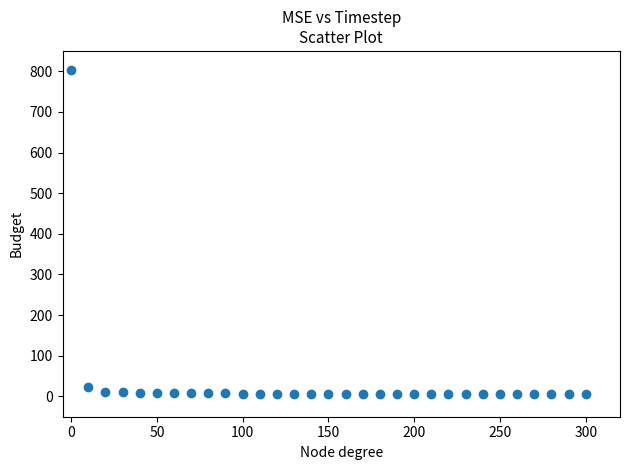

What Y value in the scatter plot is closest to 404?

23.0